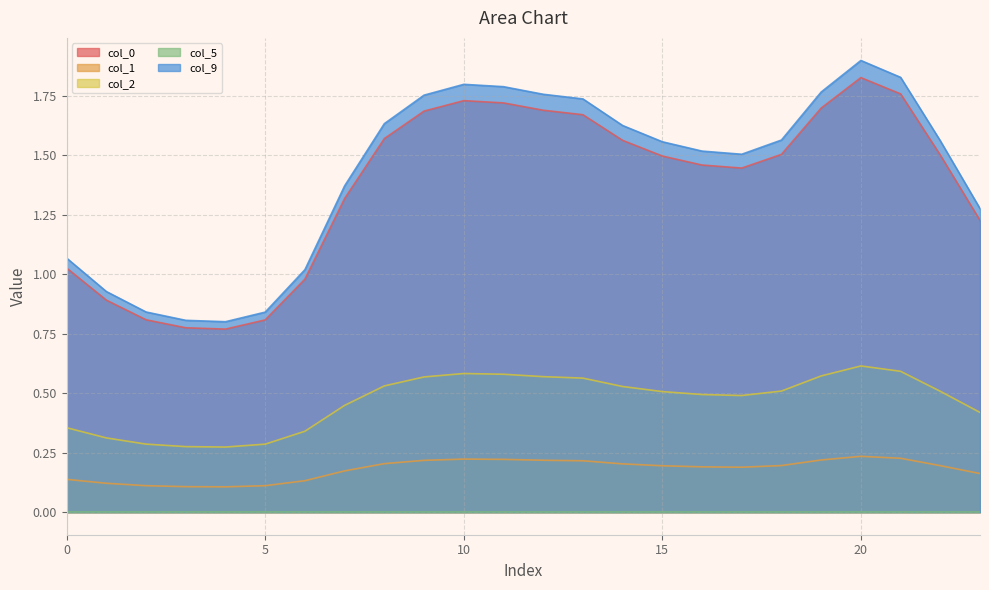

At which label is 9 closest to 1?

6